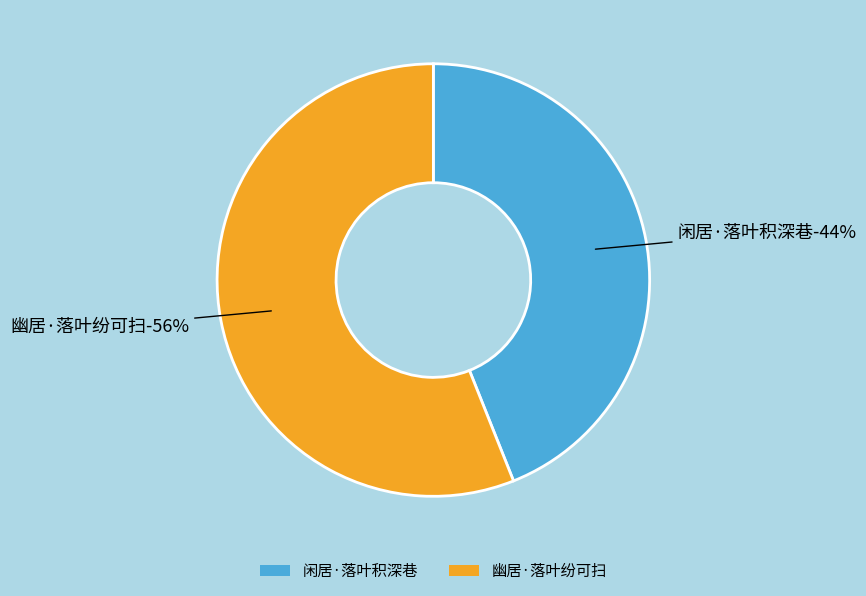

How many segments does this pie chart have?

2